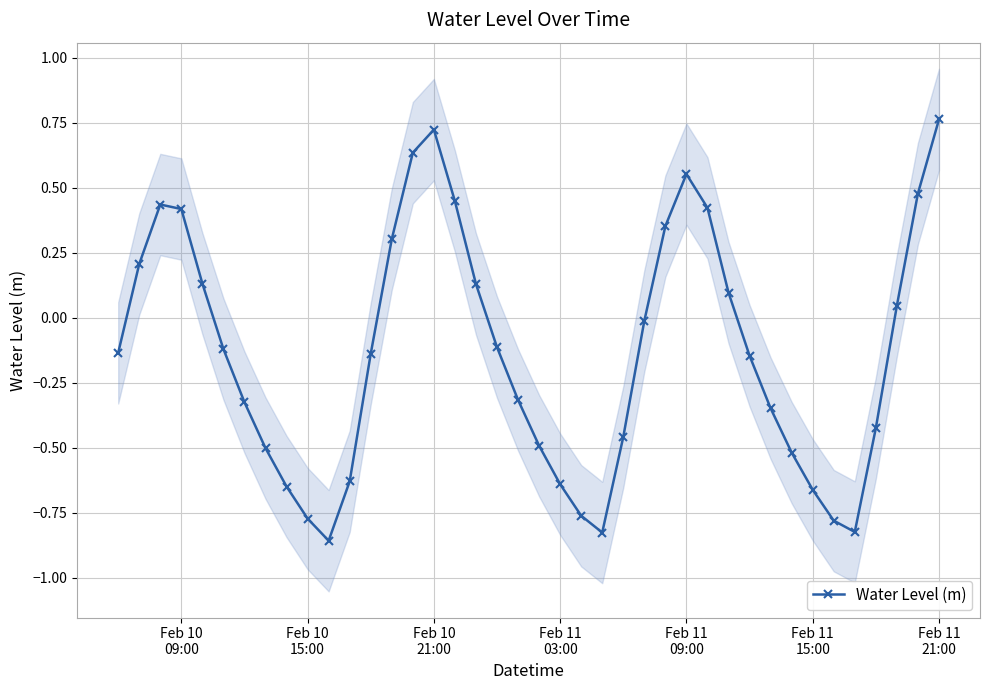

How many values are above zero?

16